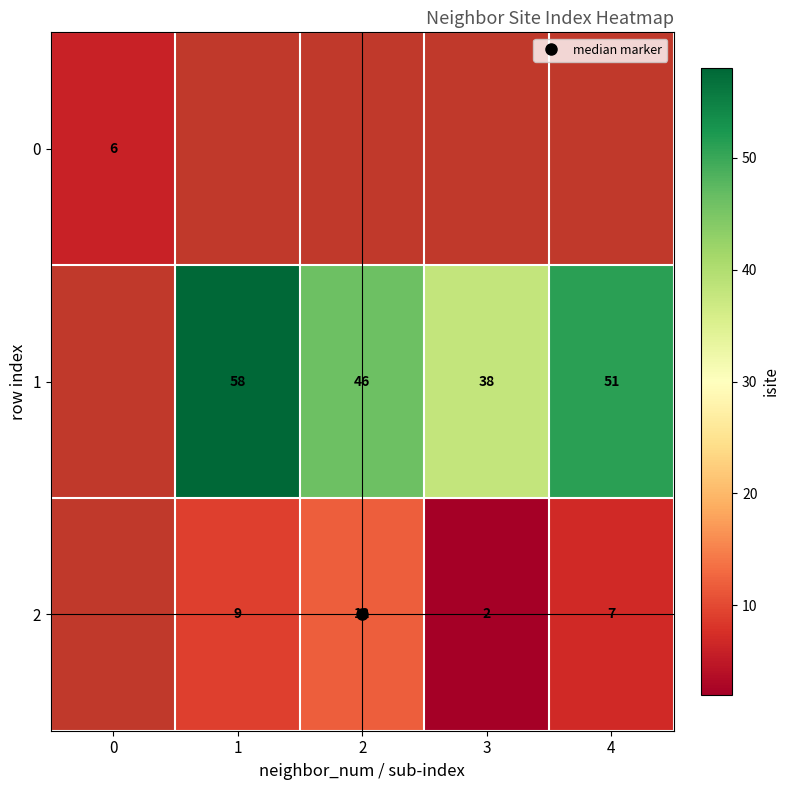

Which category has the lowest value across all series?

3